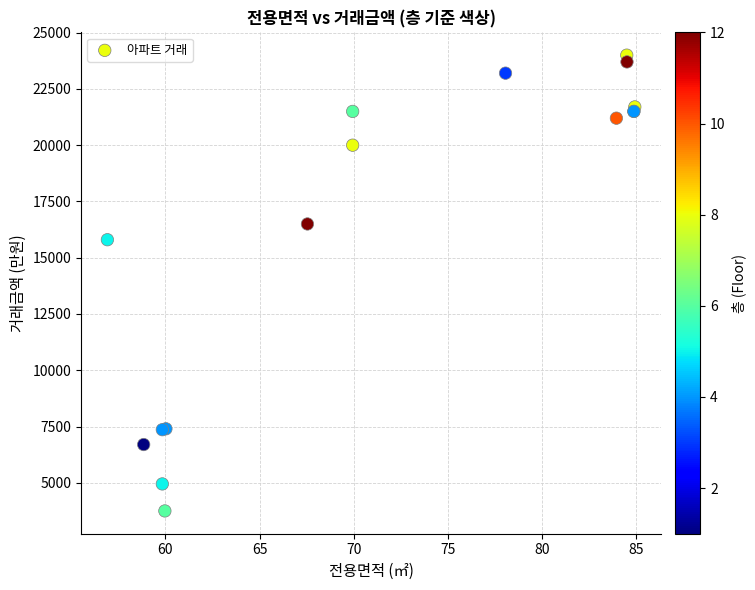

What Y value in the scatter plot is closest to 13875?

15800